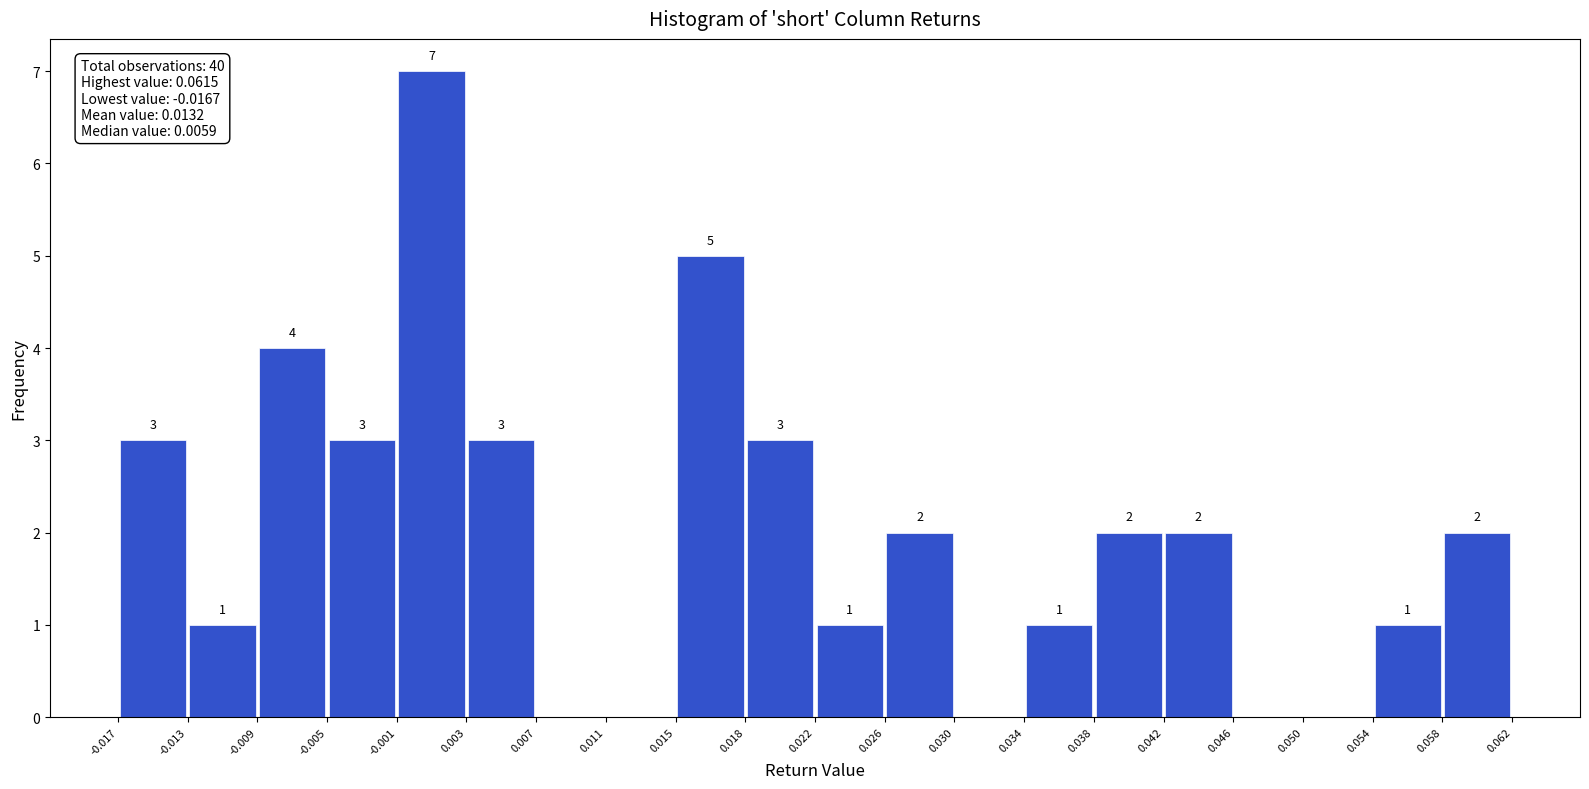

Over which range of the x-axis is the bar tallest?

-0.001 to 0.003